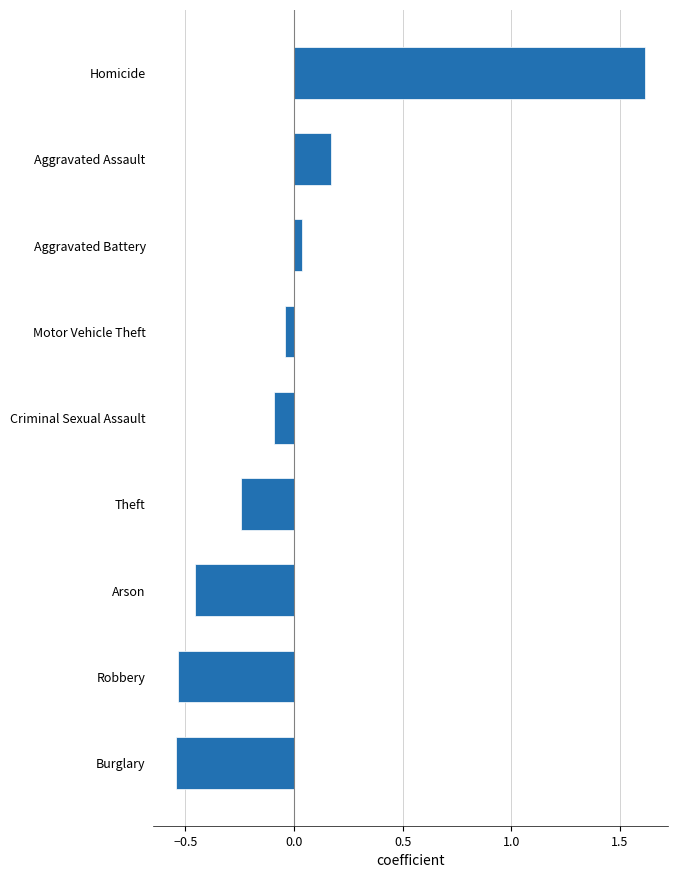

How many data points are above 0?

3